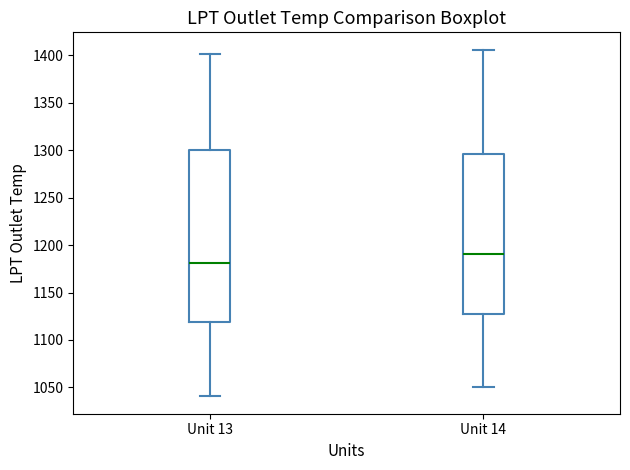

Which box's median line is the highest?

Unit 14